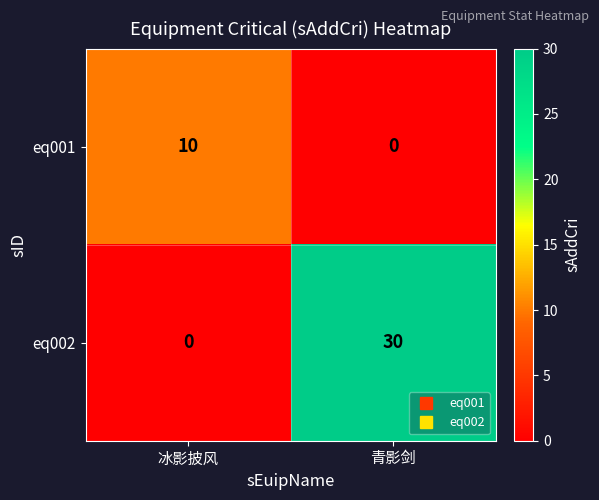

List the series in order of their overall mean, highest first.

eq002, eq001